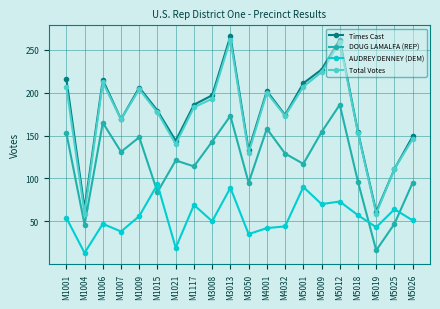

The AUDREY DENNEY (DEM) series shows 42 at M5012. True or false?

False